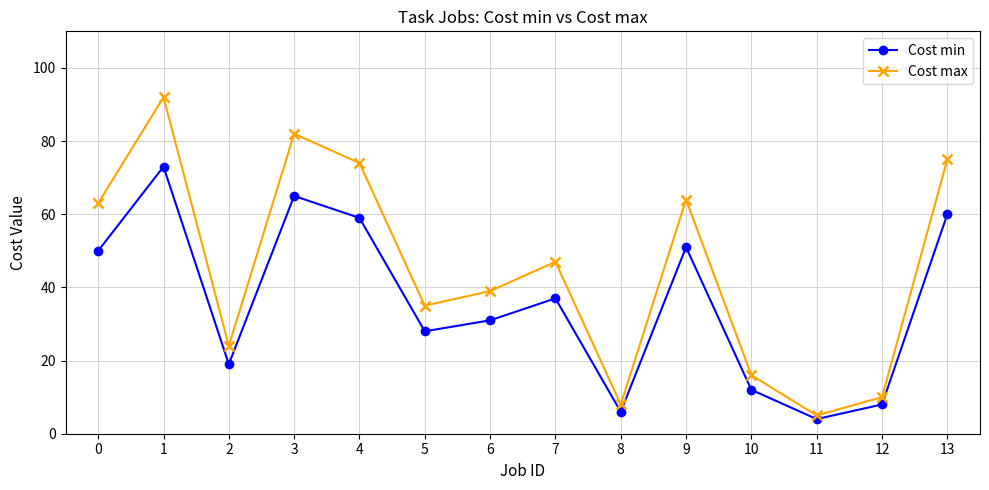

What is the difference between the highest and lowest values at 3?

17